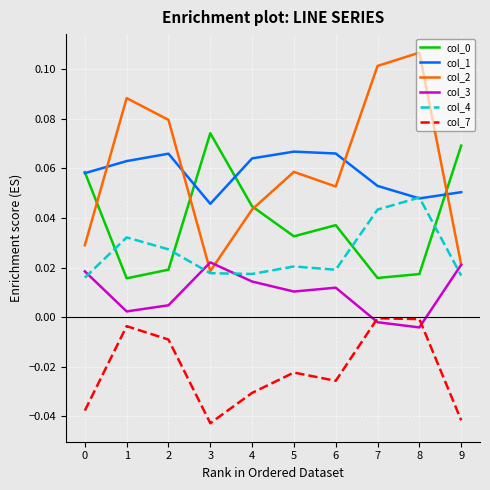

The value of col_1 at 6 is 0.0. True or false?

False